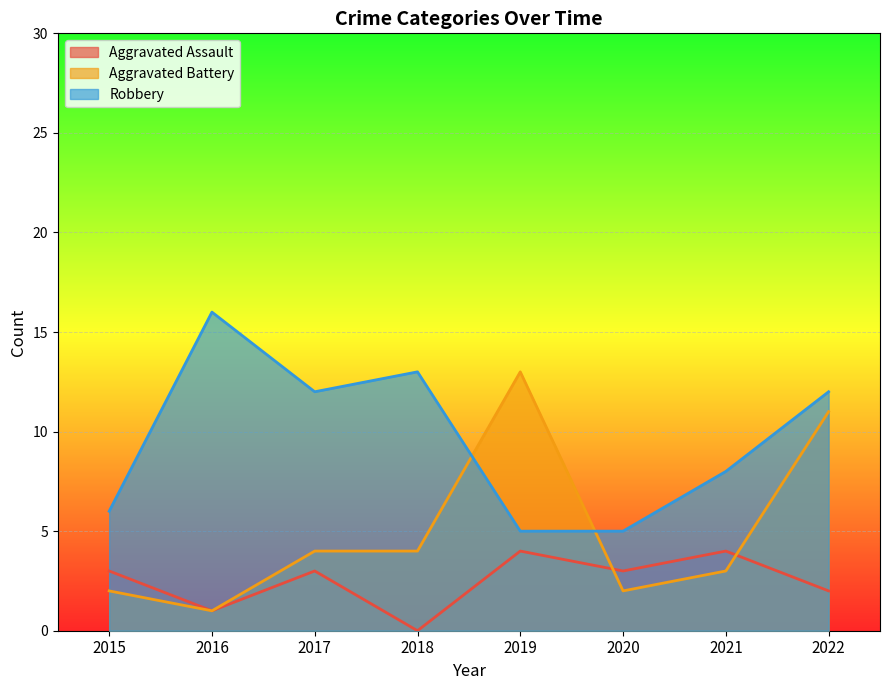

Does the chart display data point markers on the line(s)?

No